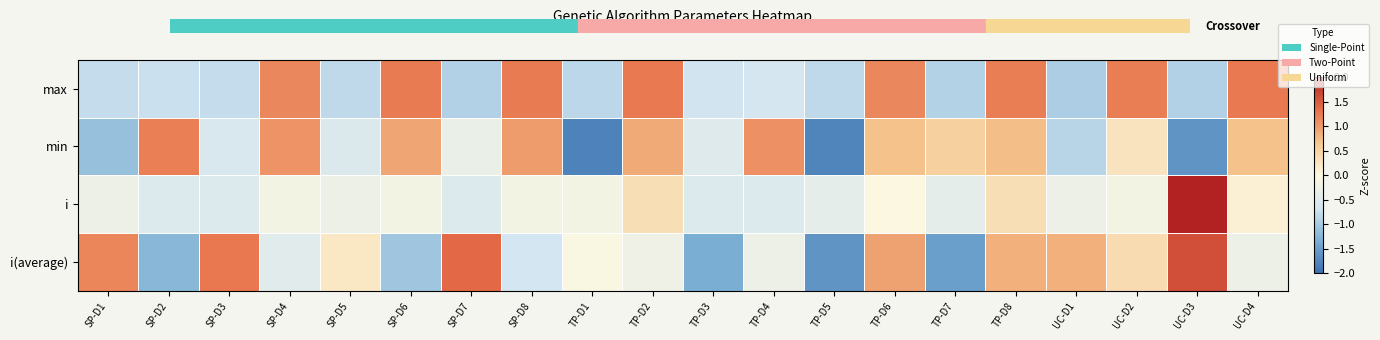

Reading left to right, extract all data points from this chart.

max: SP-D1=-0.8	SP-D2=-0.7	SP-D3=-0.8	SP-D4=1.1	SP-D5=-0.8	SP-D6=1.2	SP-D7=-0.9	SP-D8=1.2	TP-D1=-0.8	TP-D2=1.3	TP-D3=-0.7	TP-D4=-0.6	TP-D5=-0.8	TP-D6=1.1	TP-D7=-0.9	TP-D8=1.2	UC-D1=-1.0	UC-D2=1.2	UC-D3=-0.9	UC-D4=1.3
min: SP-D1=-1.1	SP-D2=1.2	SP-D3=-0.6	SP-D4=1.1	SP-D5=-0.5	SP-D6=0.9	SP-D7=-0.3	SP-D8=1.0	TP-D1=-1.8	TP-D2=0.9	TP-D3=-0.5	TP-D4=1.1	TP-D5=-1.8	TP-D6=0.7	TP-D7=0.5	TP-D8=0.7	UC-D1=-0.9	UC-D2=0.3	UC-D3=-1.6	UC-D4=0.7
i: SP-D1=-0.3	SP-D2=-0.5	SP-D3=-0.5	SP-D4=-0.1	SP-D5=-0.3	SP-D6=-0.1	SP-D7=-0.5	SP-D8=-0.1	TP-D1=-0.1	TP-D2=0.3	TP-D3=-0.5	TP-D4=-0.5	TP-D5=-0.4	TP-D6=-0.0	TP-D7=-0.4	TP-D8=0.3	UC-D1=-0.3	UC-D2=-0.1	UC-D3=4.2	UC-D4=0.1
i(average): SP-D1=1.2	SP-D2=-1.2	SP-D3=1.3	SP-D4=-0.4	SP-D5=0.2	SP-D6=-1.1	SP-D7=1.4	SP-D8=-0.7	TP-D1=-0.1	TP-D2=-0.2	TP-D3=-1.3	TP-D4=-0.3	TP-D5=-1.6	TP-D6=0.9	TP-D7=-1.5	TP-D8=0.8	UC-D1=0.8	UC-D2=0.4	UC-D3=1.6	UC-D4=-0.3